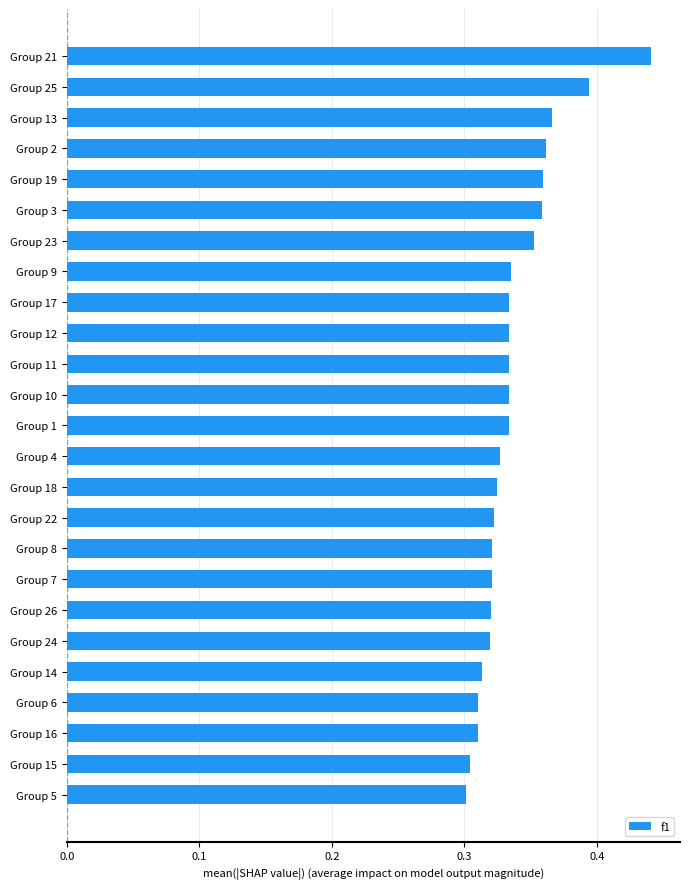

Which has a higher value, Group 13 or Group 1?

Group 13